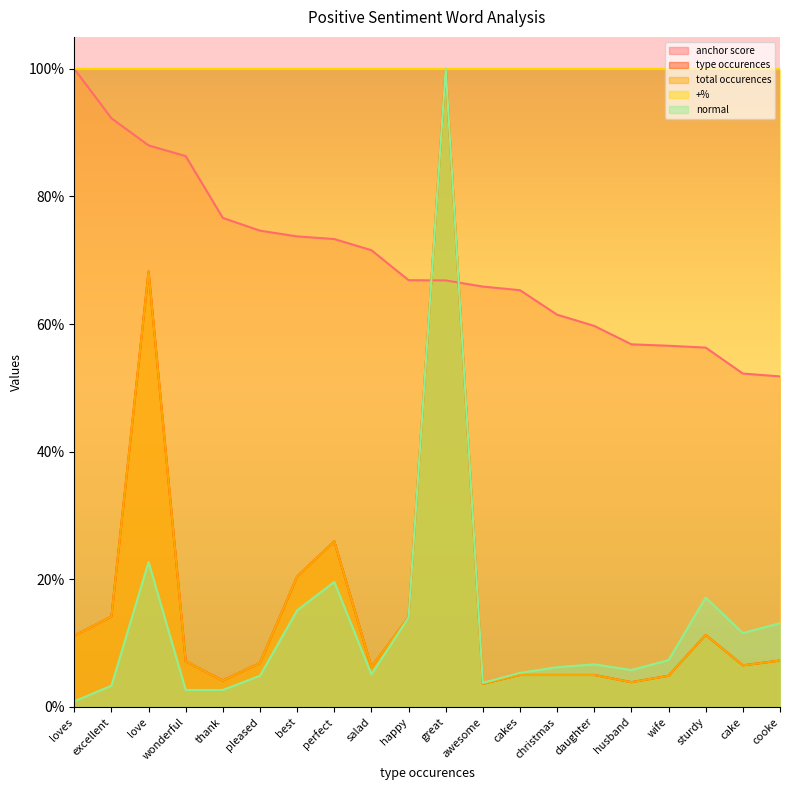

In normal, how many points are lower than both neighbors (excluding endpoints)?

4